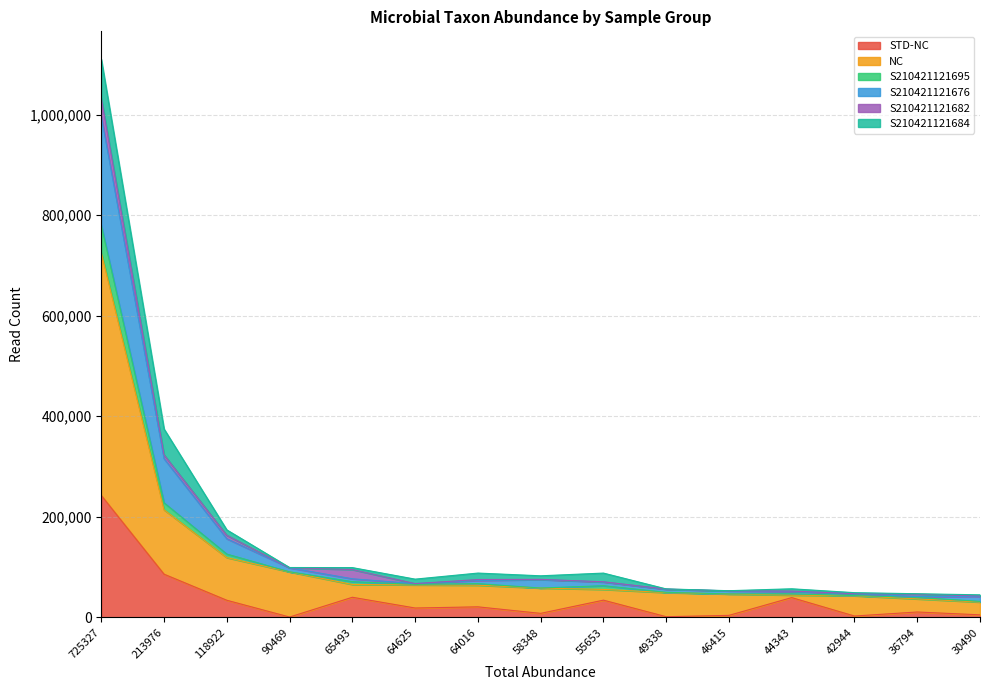

True or false: NC and S210421121676 cross at least once.

False